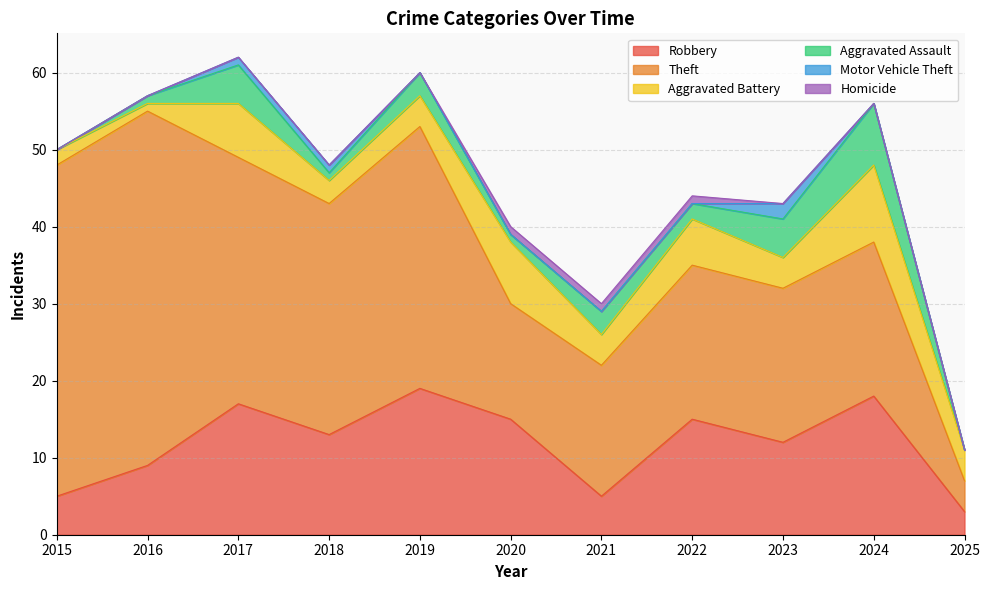

In Aggravated Assault, how many points are lower than both neighbors (excluding endpoints)?

3